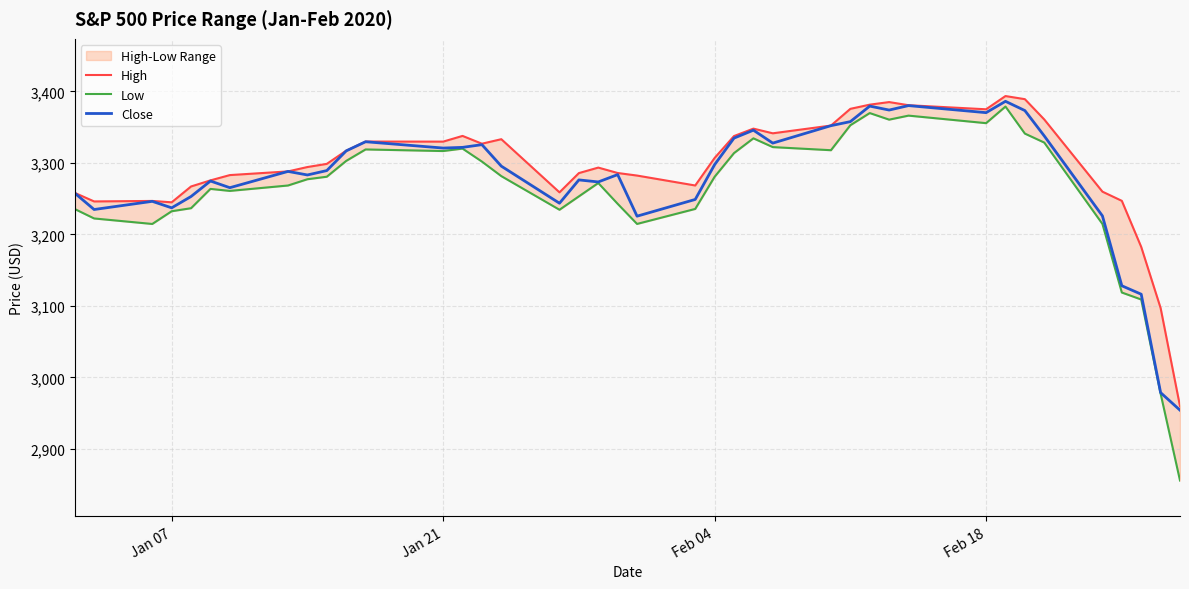

What is the maximum value for Close?

3386.1